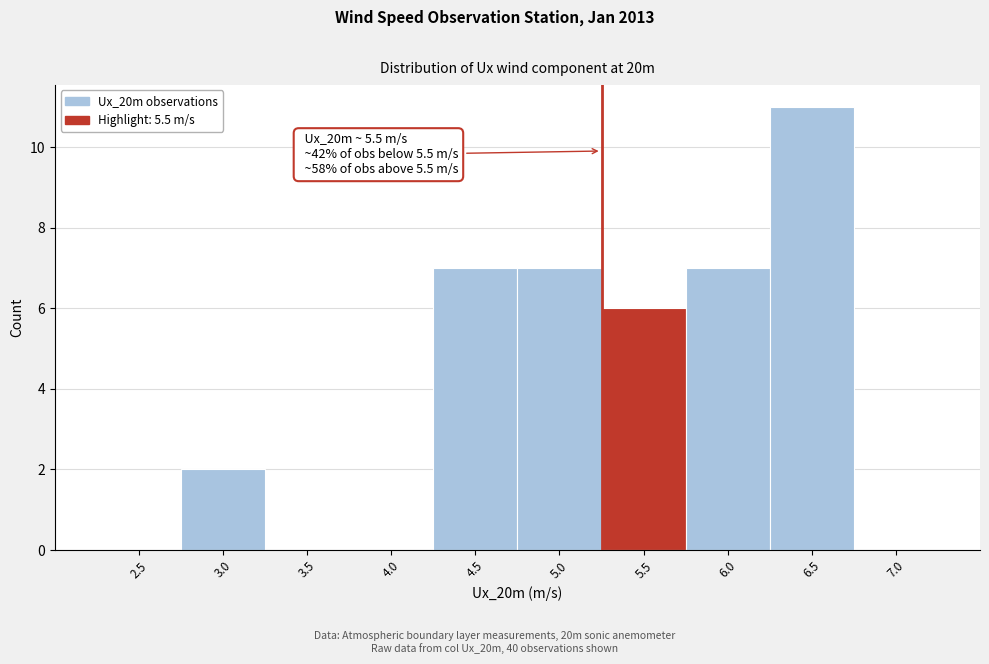

Reading left to right, what are all the values shown in this chart?

2.5=0	3.0=2	3.5=0	4.0=0	4.5=7	5.0=7	5.5=6	6.0=7	6.5=11	7.0=0